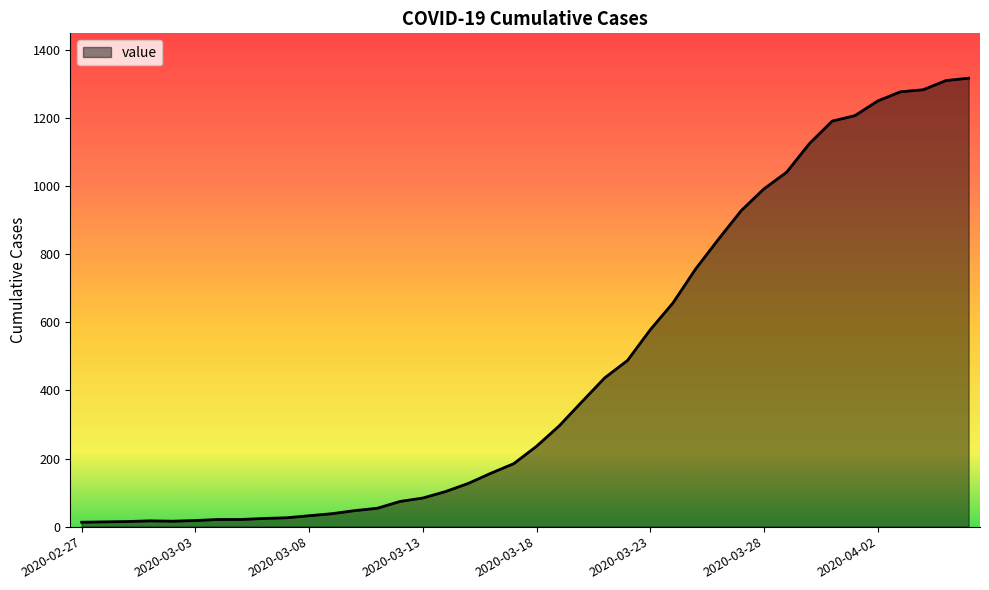

What is the greatest value displayed?

1317